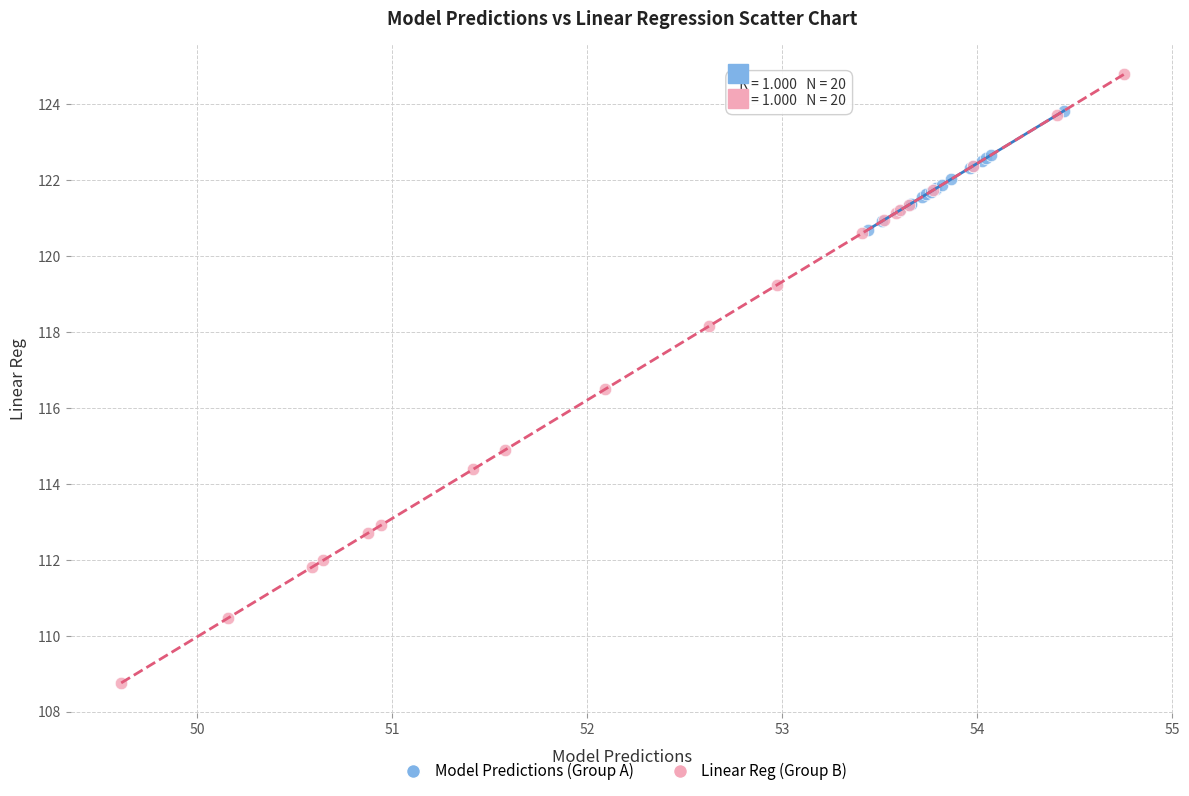

Which series has the widest spread of Y values?

Linear Reg (Group B)